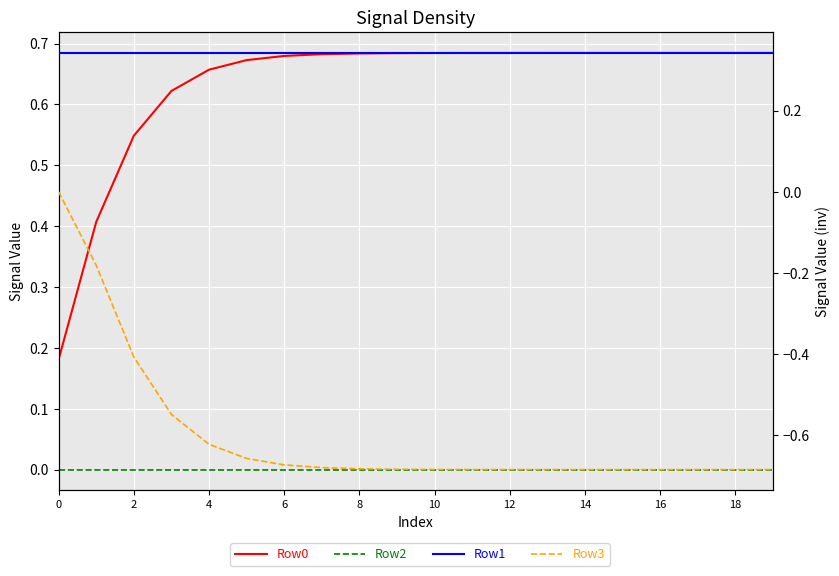

Which has a higher value, 18 or 12?

12